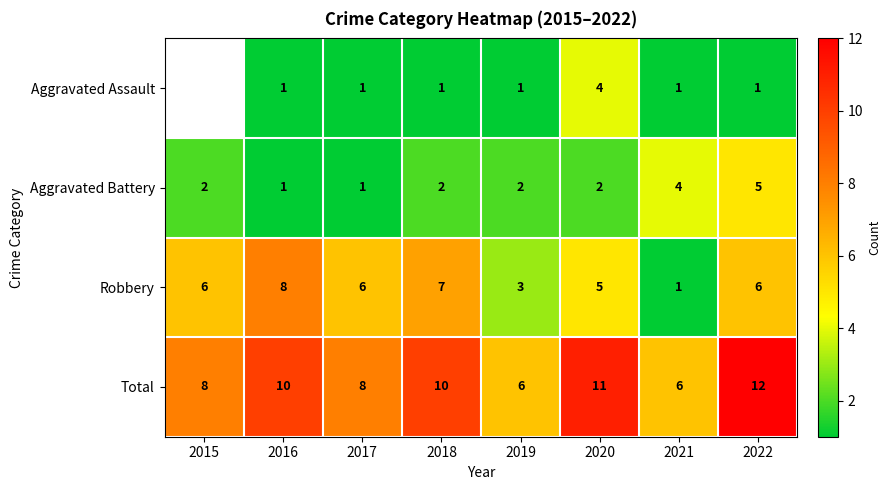

Is it true that Robbery equals 7.0 at 2018?

True